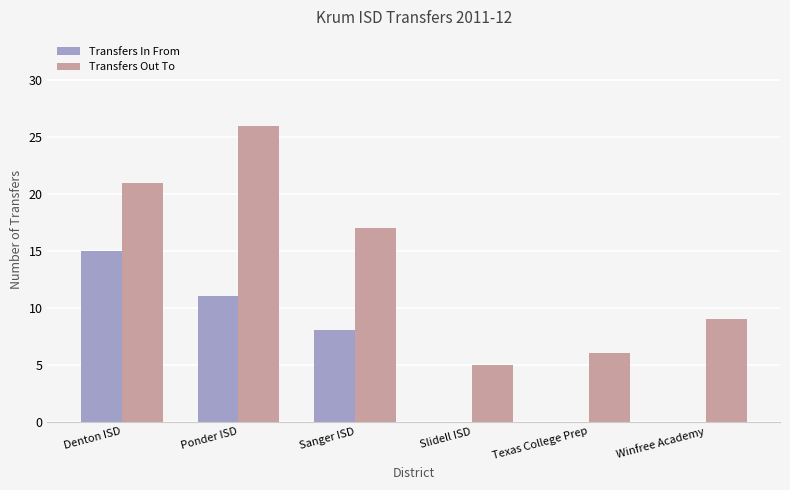

Reading left to right, transcribe all the data shown in this chart.

Transfers In From: Denton ISD=15	Ponder ISD=11	Sanger ISD=8	Slidell ISD=0	Texas College Prep=0	Winfree Academy=0
Transfers Out To: Denton ISD=21	Ponder ISD=26	Sanger ISD=17	Slidell ISD=5	Texas College Prep=6	Winfree Academy=9